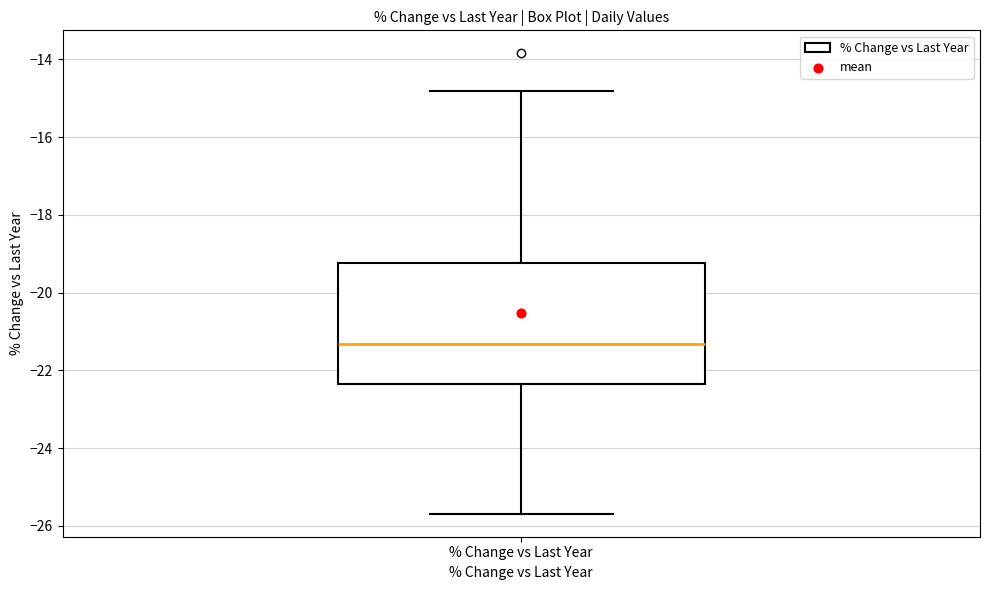

Read this box plot against the y-axis: the position of the median line, the range covered by the box, and the ends of both whiskers. The values are not printed on the chart, so give them approximately, as read against the axis.

median -21.4, box -22.4 to -19.2, whiskers -25.6 to -14.8